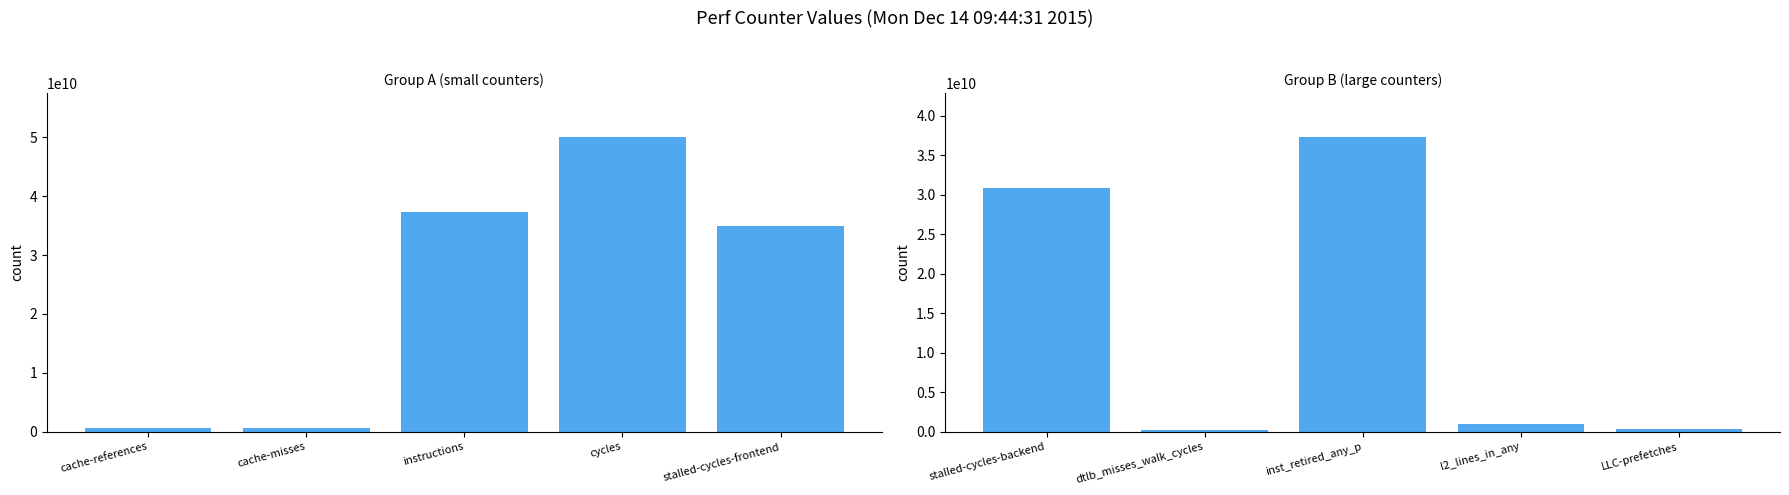

How many values in the Group B (large counters) series exceed 917412657?

2